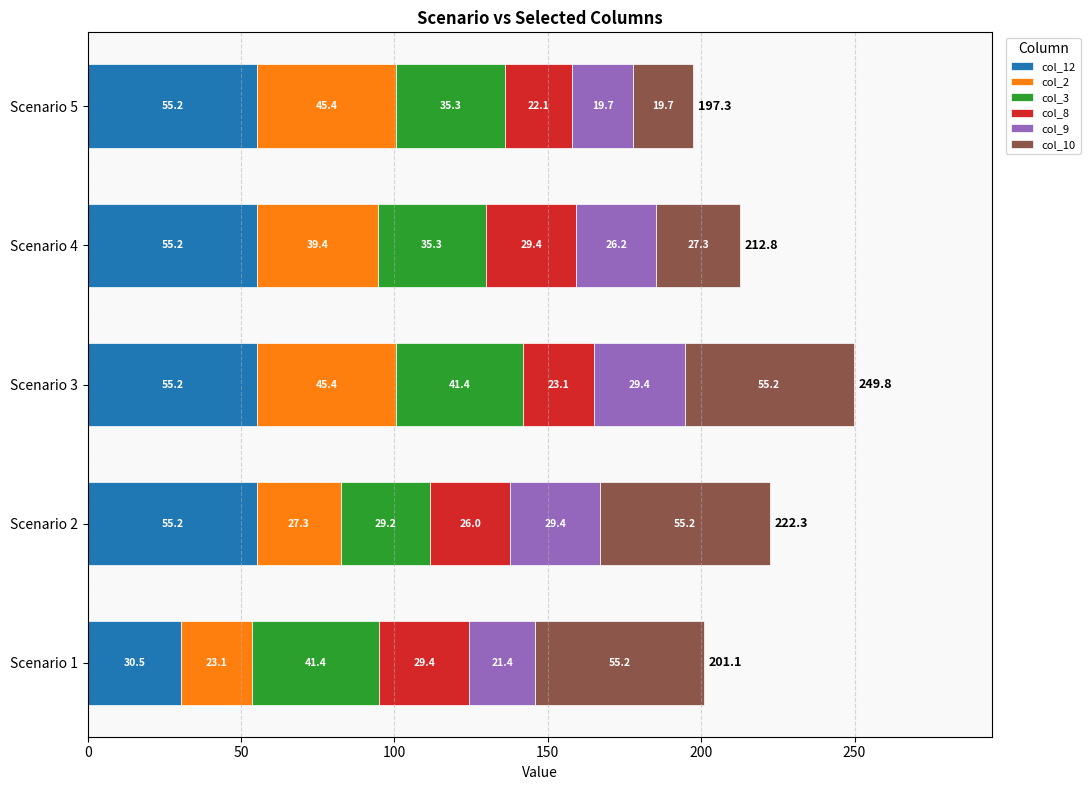

At which category is the sum across all series the highest?

Scenario 3